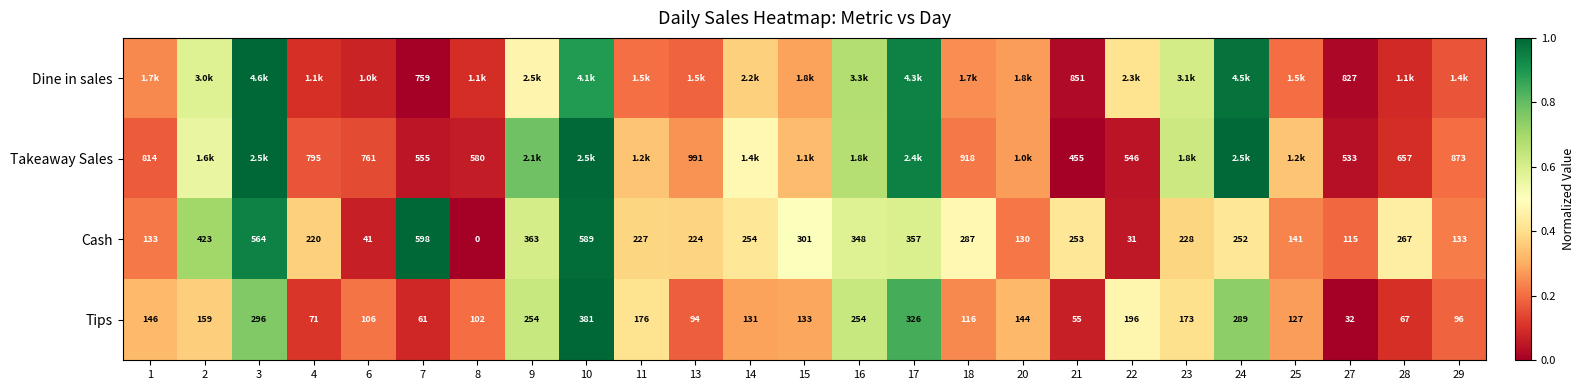

Rank the series at 21 from highest to lowest value.

Dine in sales, Takeaway Sales, Cash, Tips